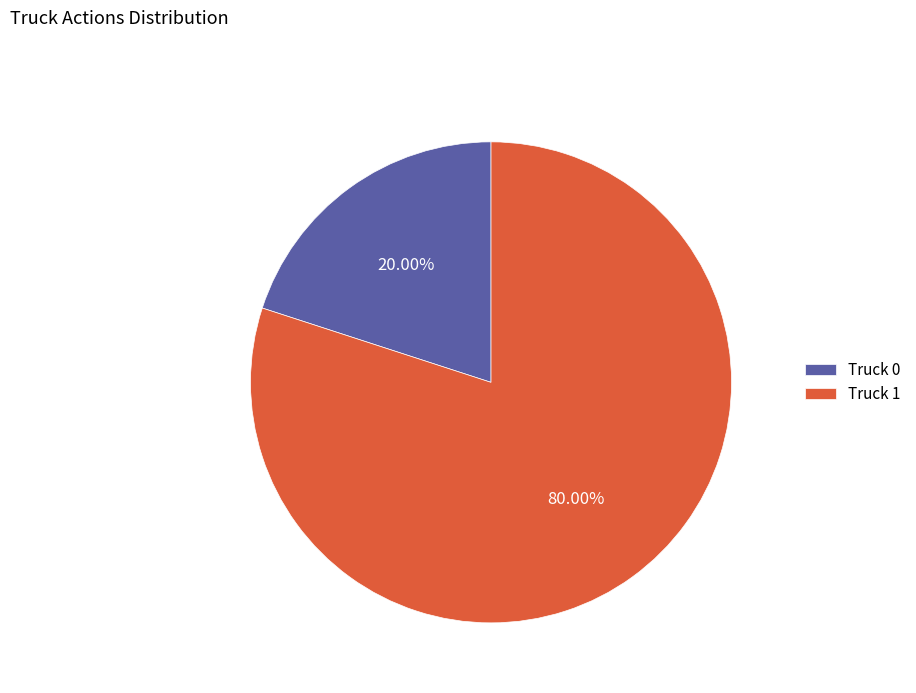

Is there a majority slice in this chart?

Yes